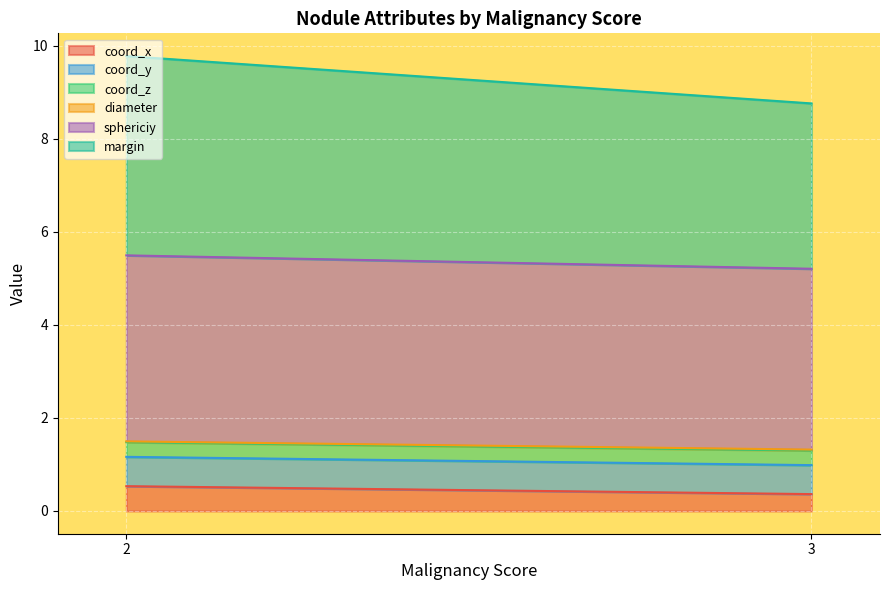

Between 2 and 2, which is larger?

2